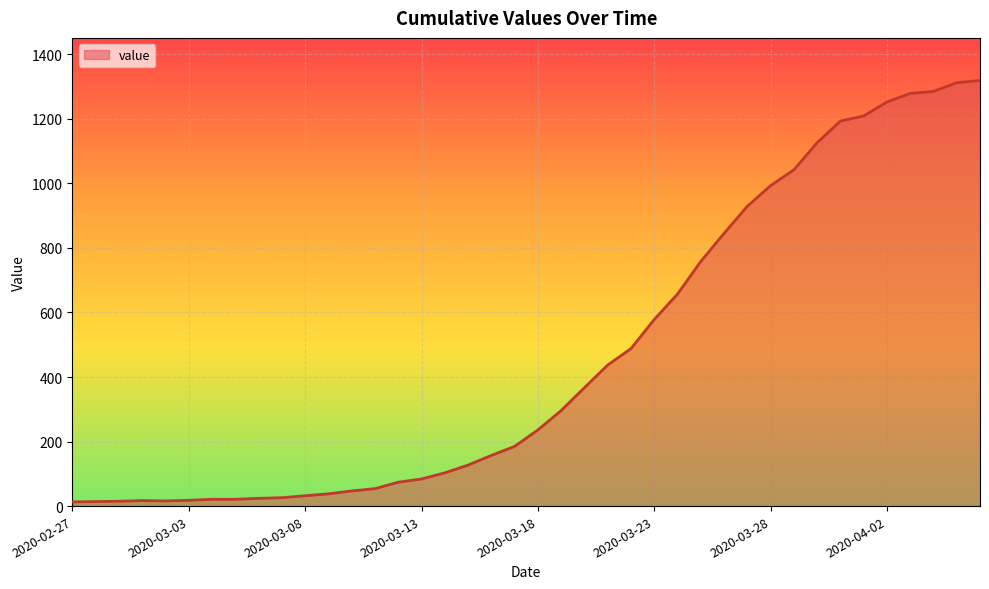

What is the maximum value shown in the chart?

1319